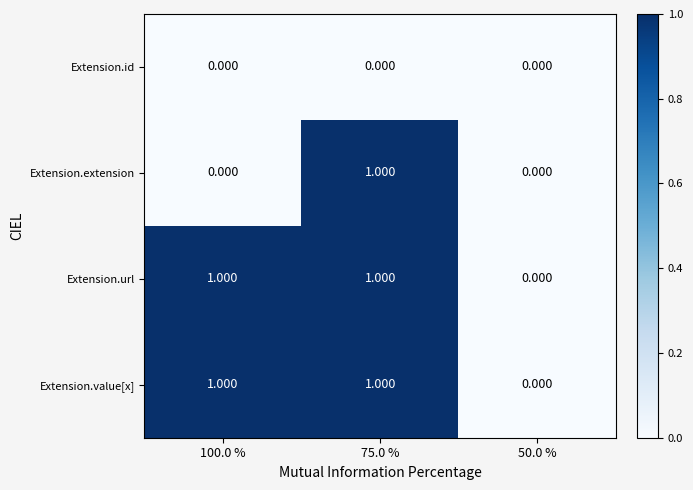

Between 100.0 % and 75.0 %, which series saw the biggest shift?

Extension.extension